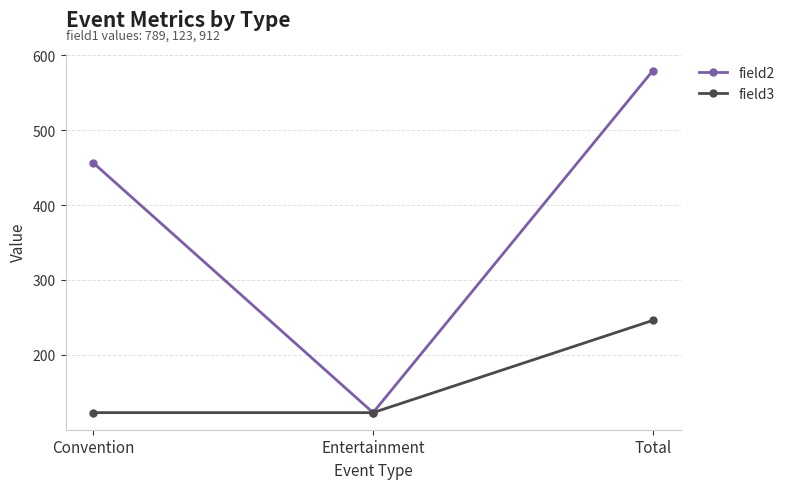

What is the sum of the field3 values at Convention and Total?

369